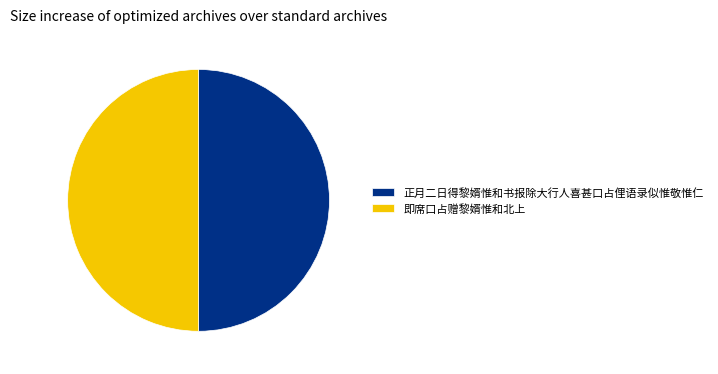

Approximately how many times larger is the value at 即席口占赠黎婿惟和北上 compared to 正月二日得黎婿惟和书报除大行人喜甚口占俚语录似惟敬惟仁?

1.0